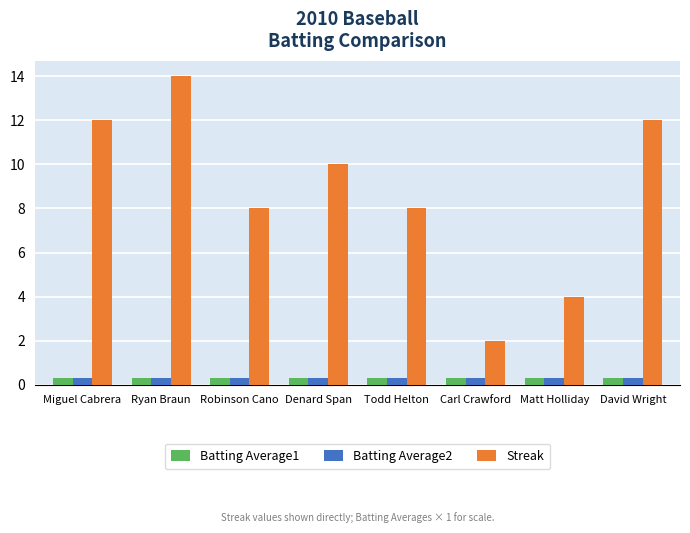

What is the label of the 6th bar from the right?

Robinson Cano